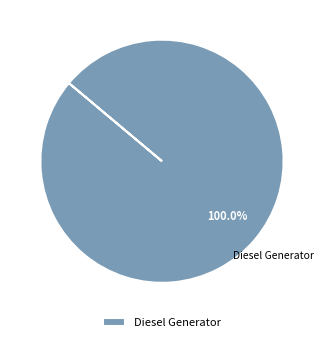

Is there any slice that represents more than half of the pie?

Yes